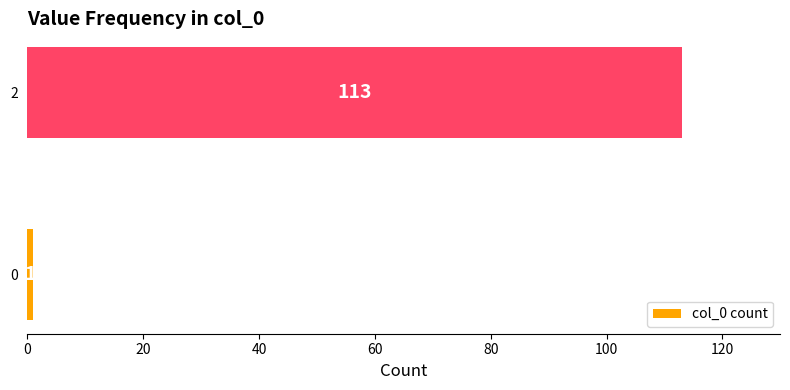

What is the difference between the values at 0 and 2?

112